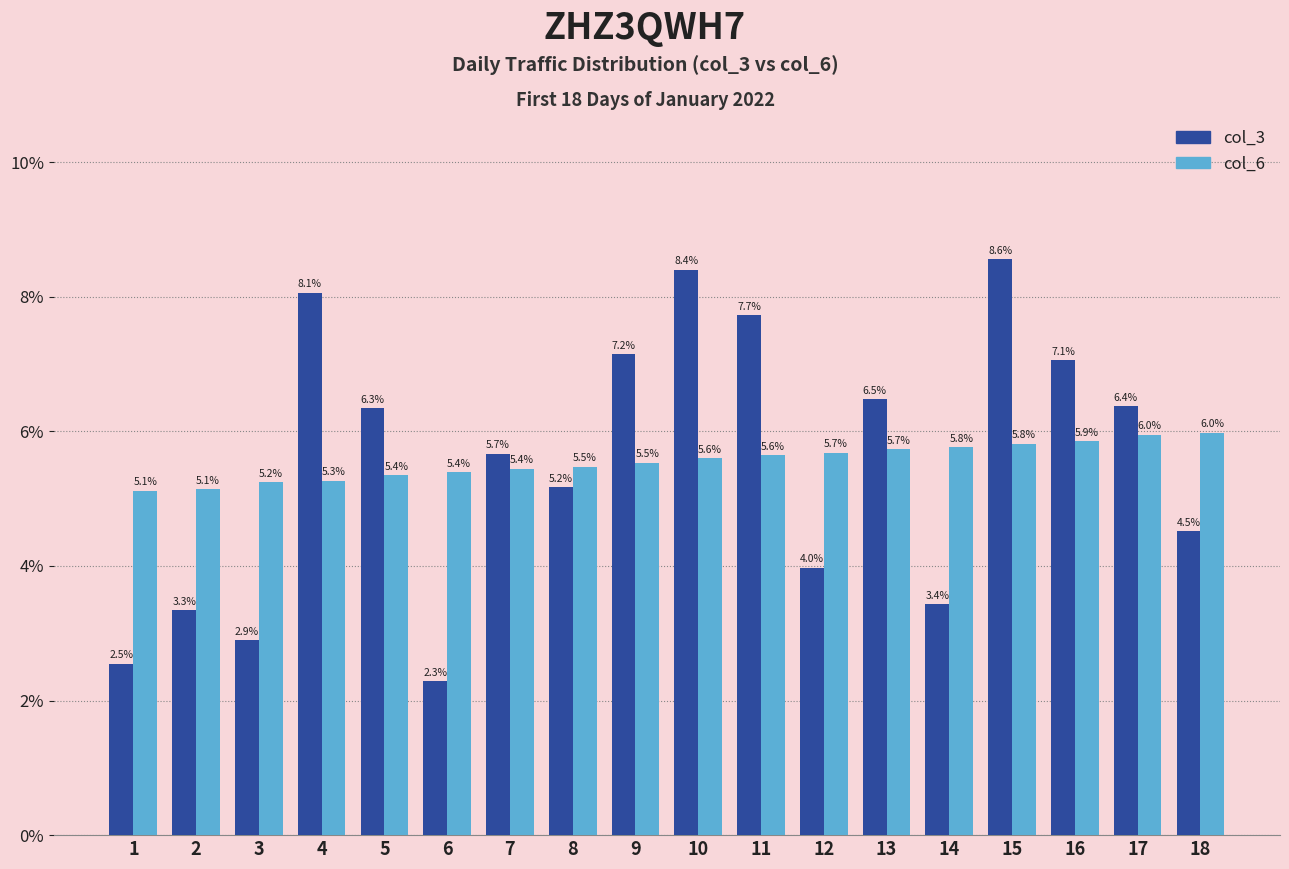

How many groups of bars are there?

18